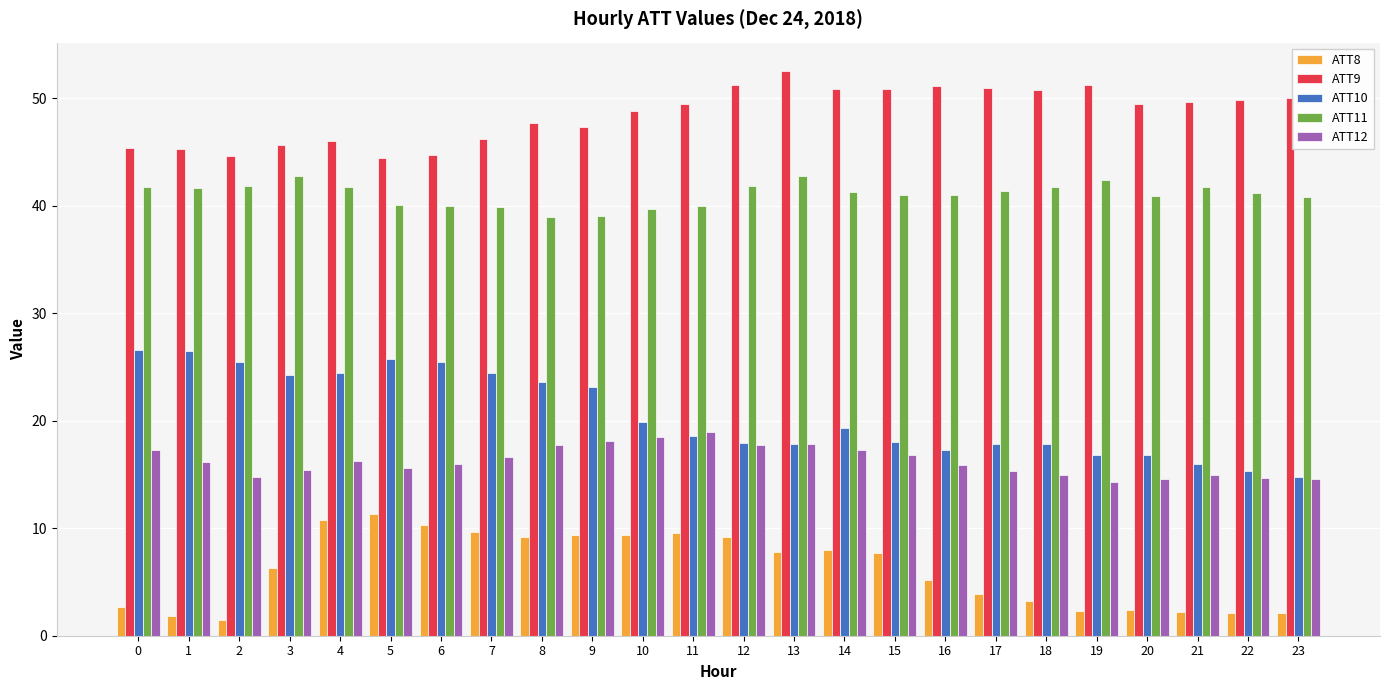

What is the difference between the maximum and minimum values in the ATT8 series?

9.9